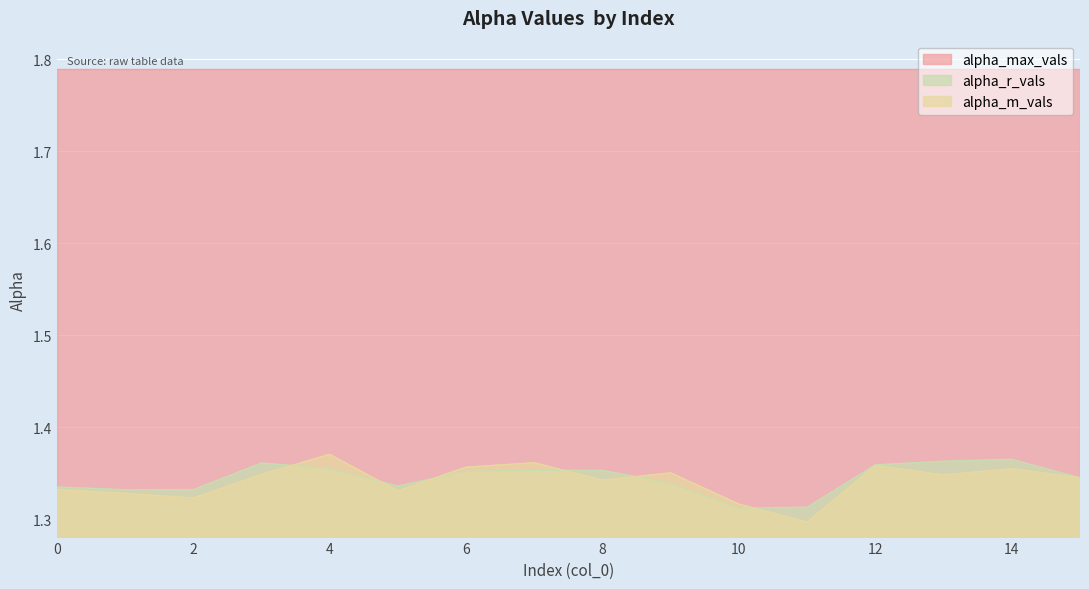

Where do alpha_m_vals and alpha_r_vals first cross each other?

3 and 4